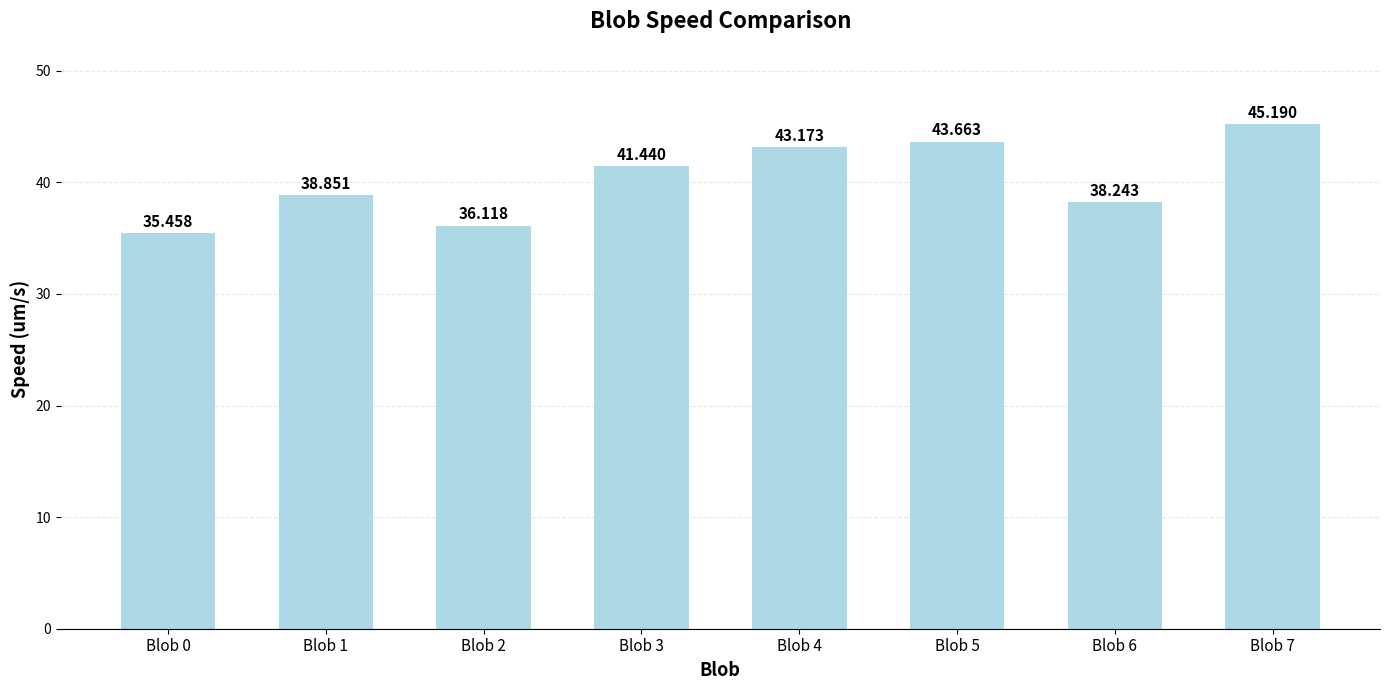

Rank the categories by value from lowest to highest.

Blob 0, Blob 2, Blob 6, Blob 1, Blob 3, Blob 4, Blob 5, Blob 7